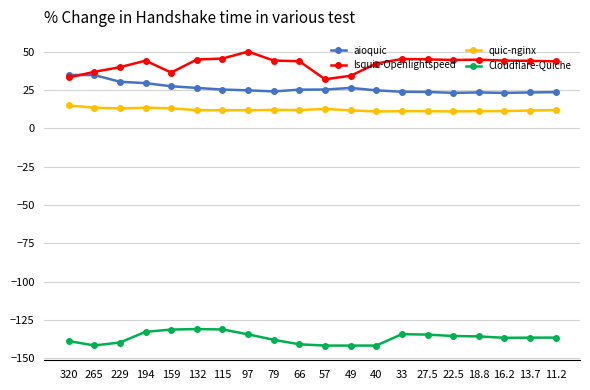

What is the spread (max minus min) of values at 97?

184.4